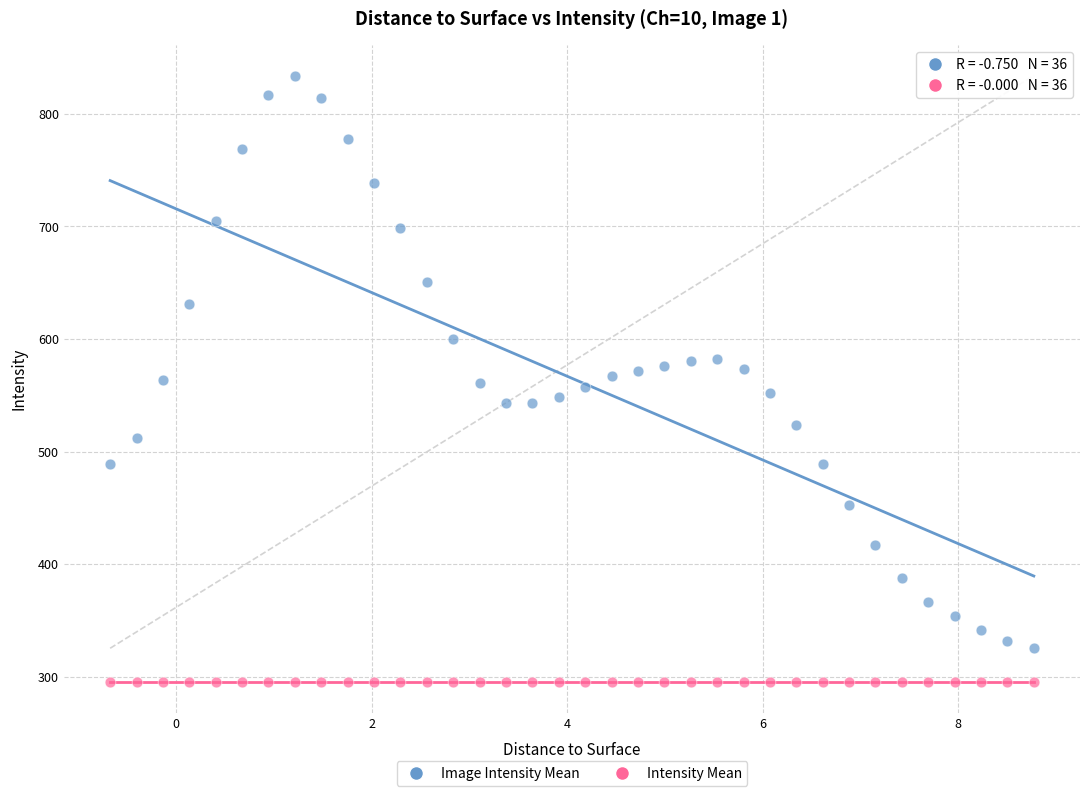

Which series contains the lowest Y value?

Intensity Mean